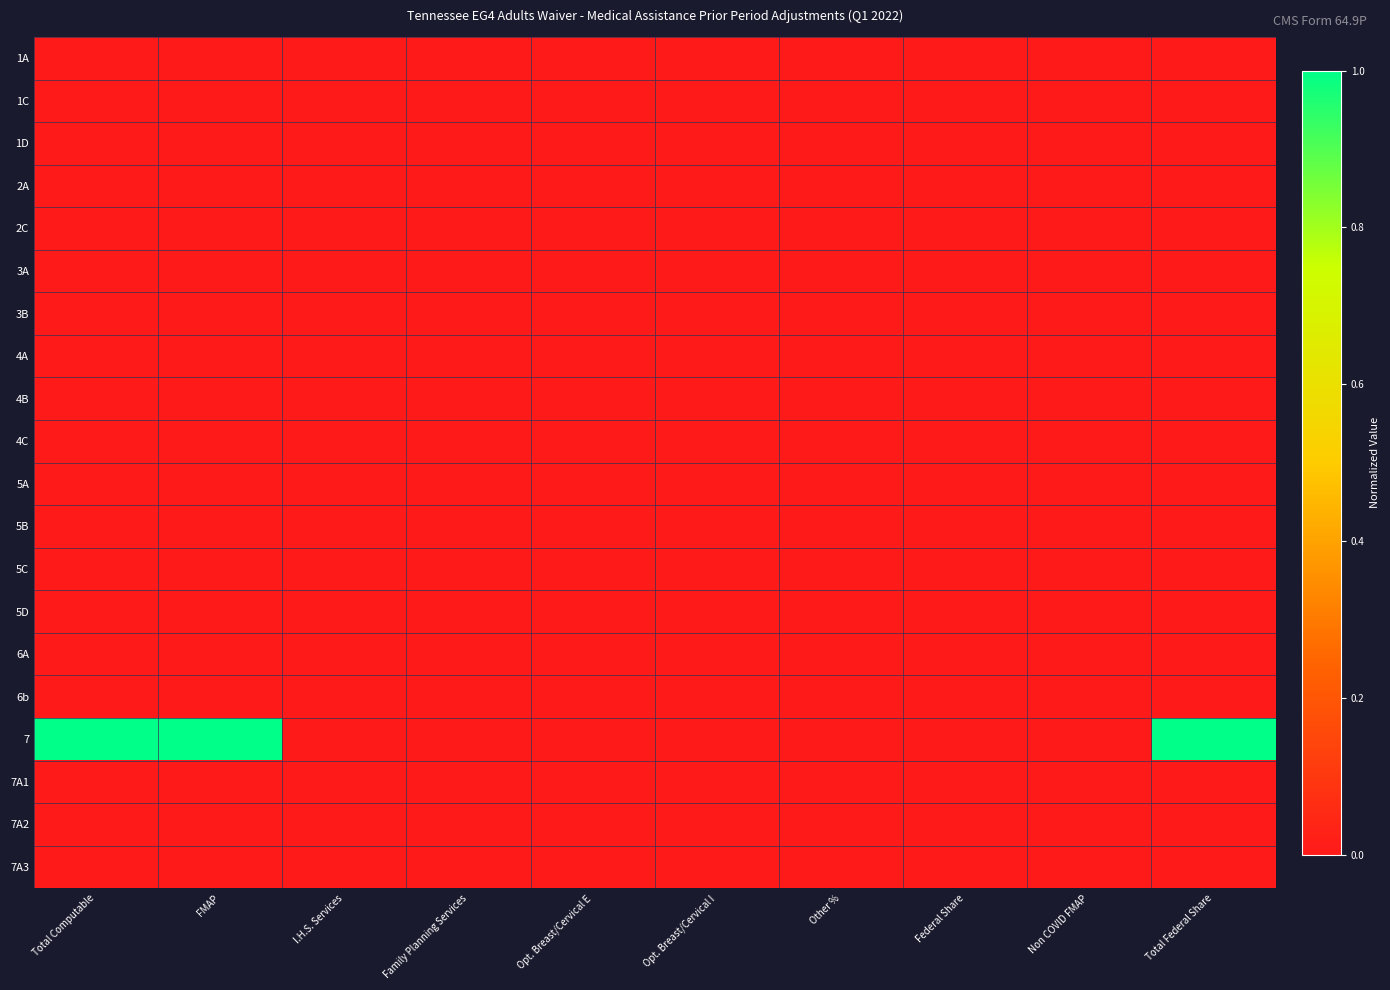

Rank the series at Opt. Breast/Cervical I from lowest to highest value.

1A, 1C, 1D, 2A, 2C, 3A, 3B, 4A, 4B, 4C, 5A, 5B, 5C, 5D, 6A, 6b, 7, 7A1, 7A2, 7A3